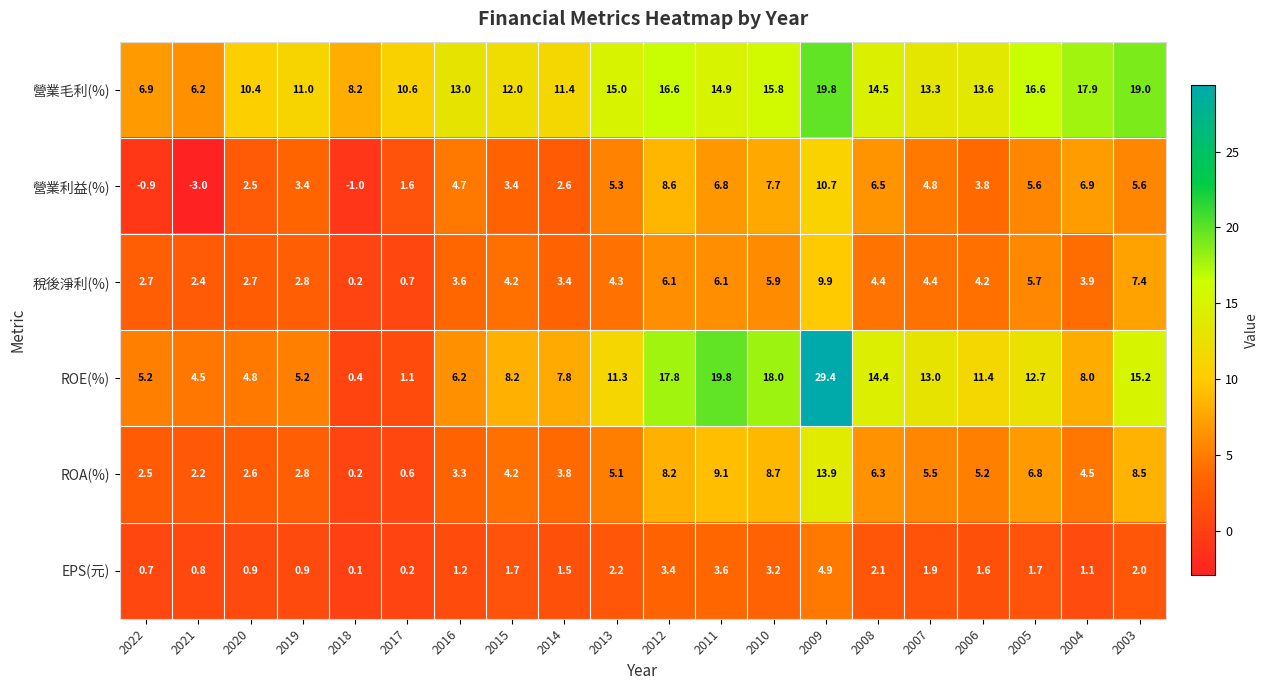

How many data points in 營業毛利(%) are less than 13?

8